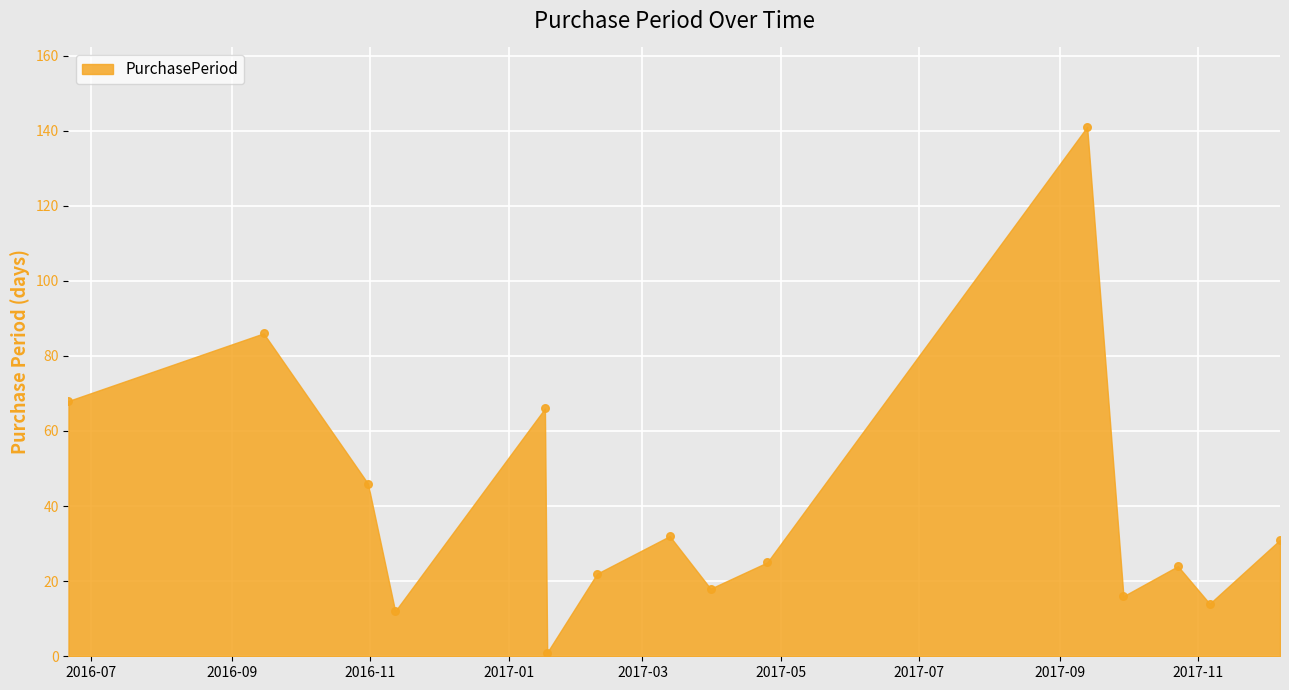

What Y value in the scatter plot is closest to 71?

68